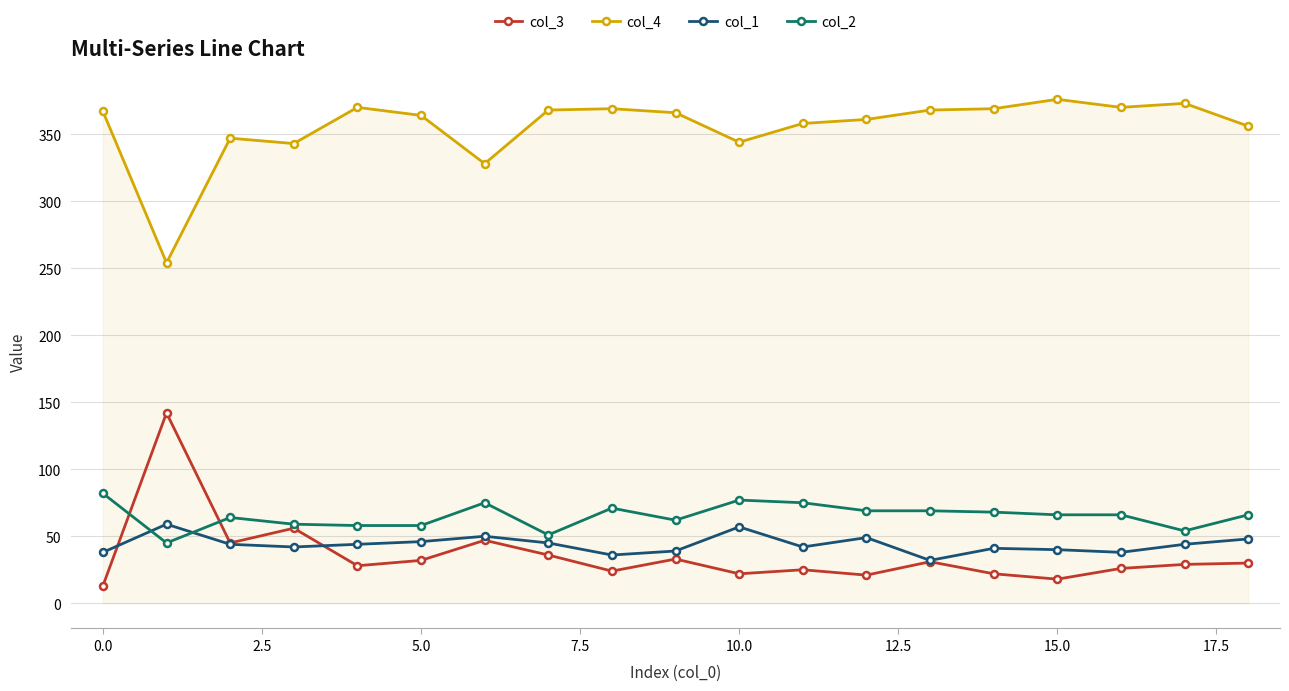

True or false: col_4 has more than 0 interior local peaks.

True